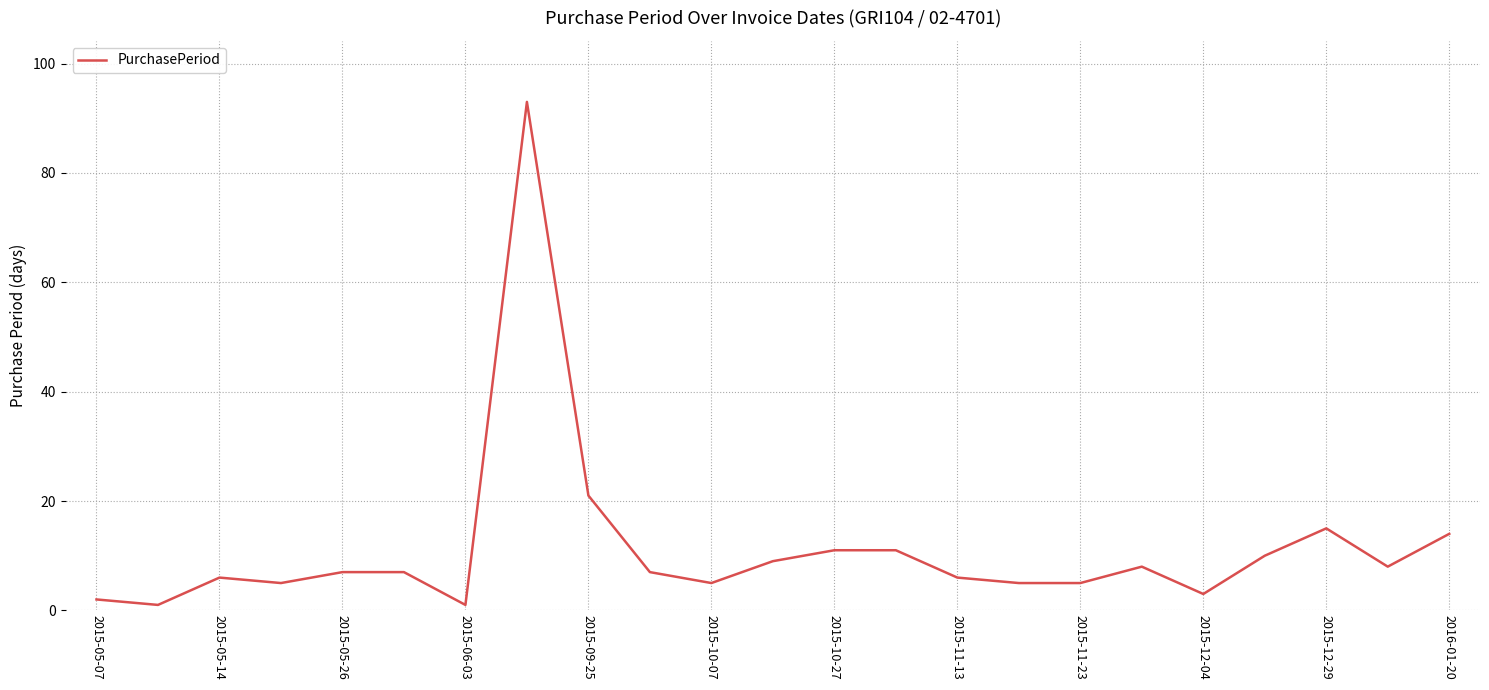

What is the maximum value shown in the chart?

93